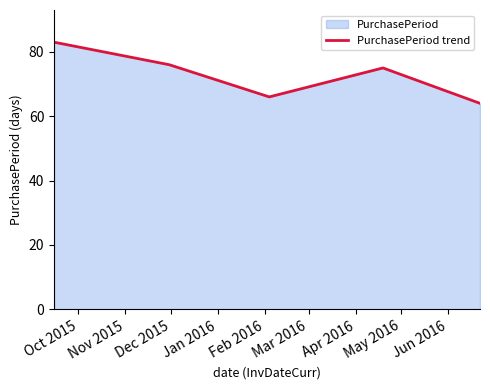

What is the minimum value shown in the chart?

64